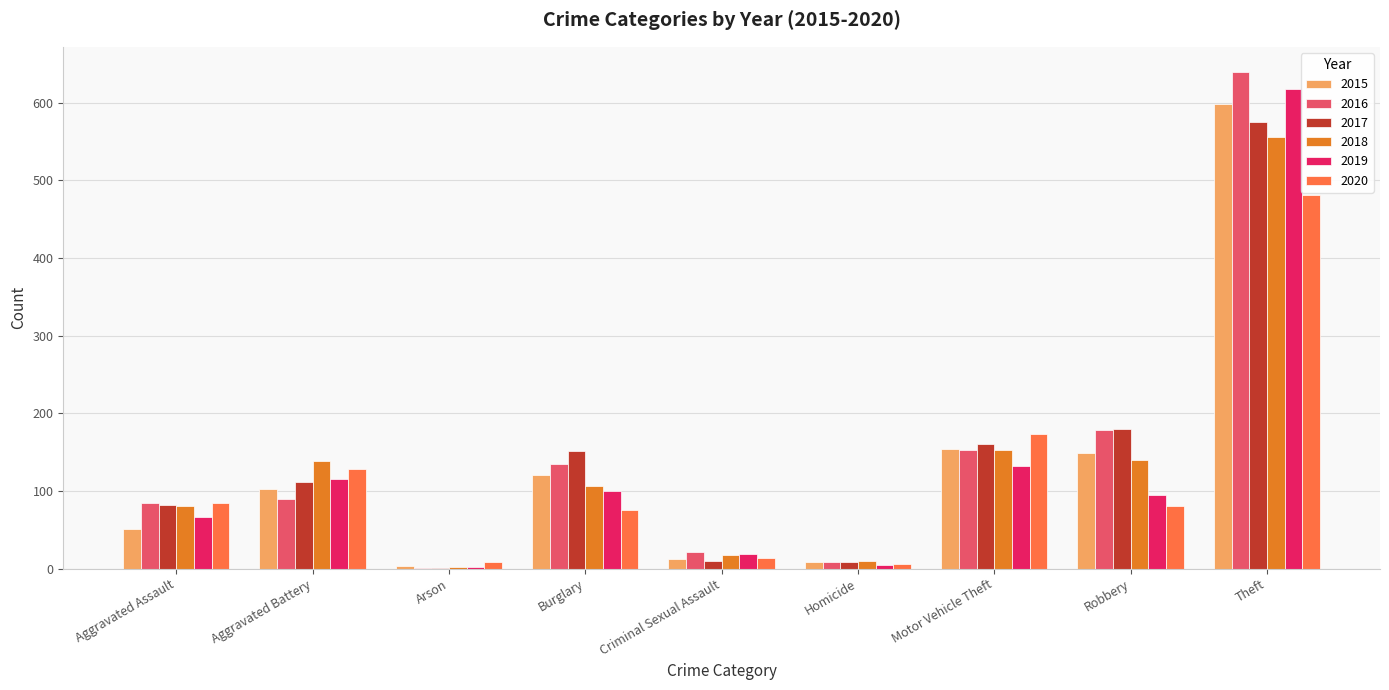

What is the sum of all 2016 values?

1313